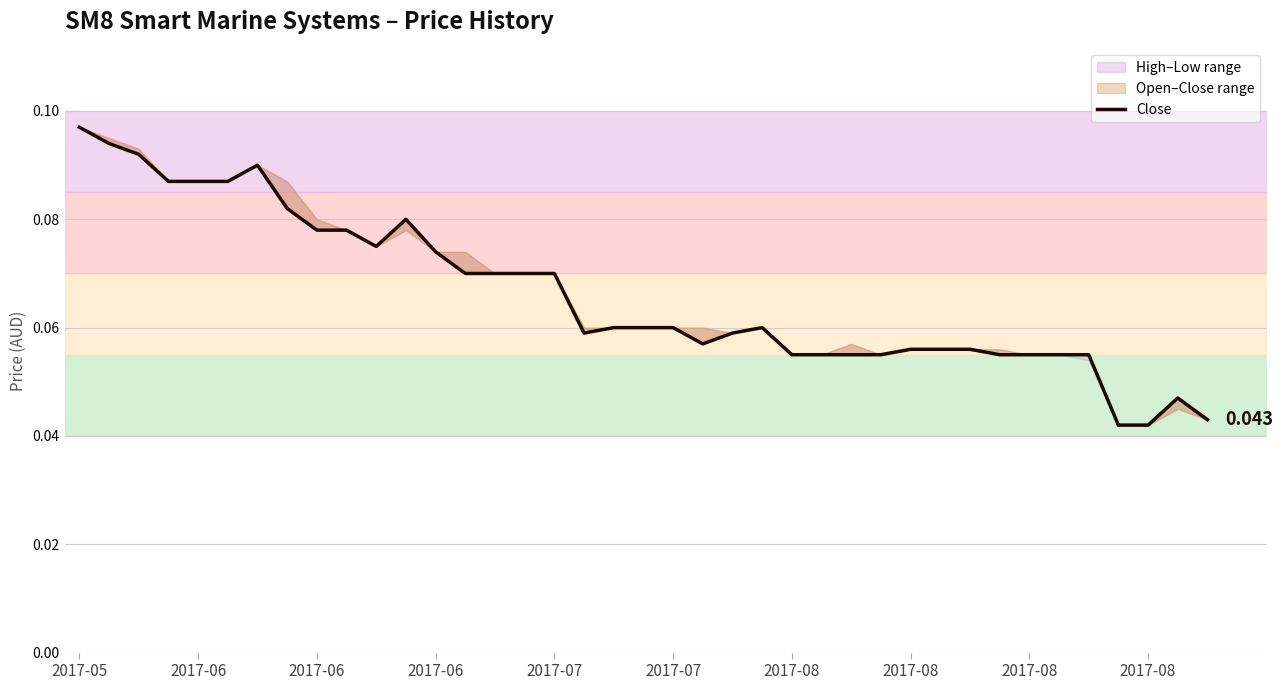

At which label is the value closest to 0?

35